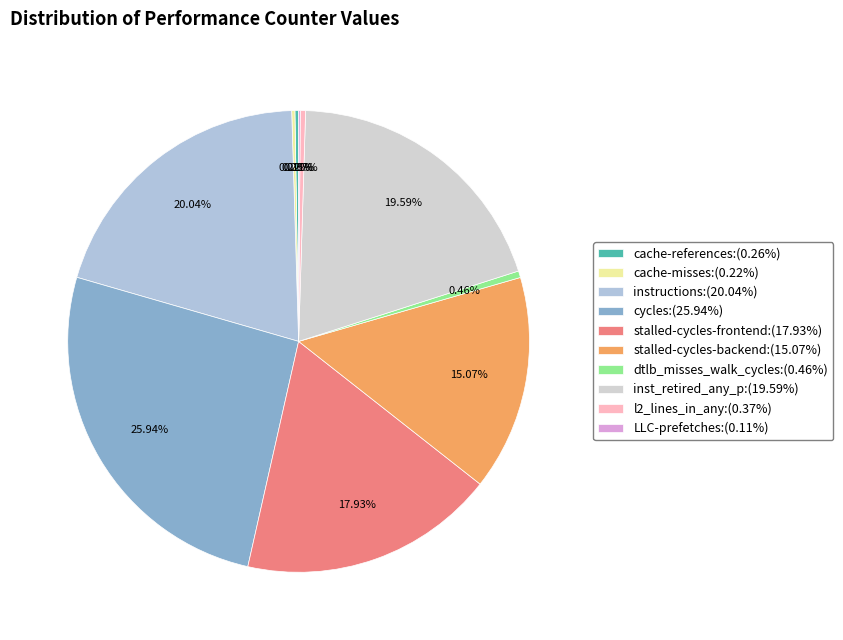

What is the ratio of the value at instructions to the value at l2_lines_in_any?

54.3